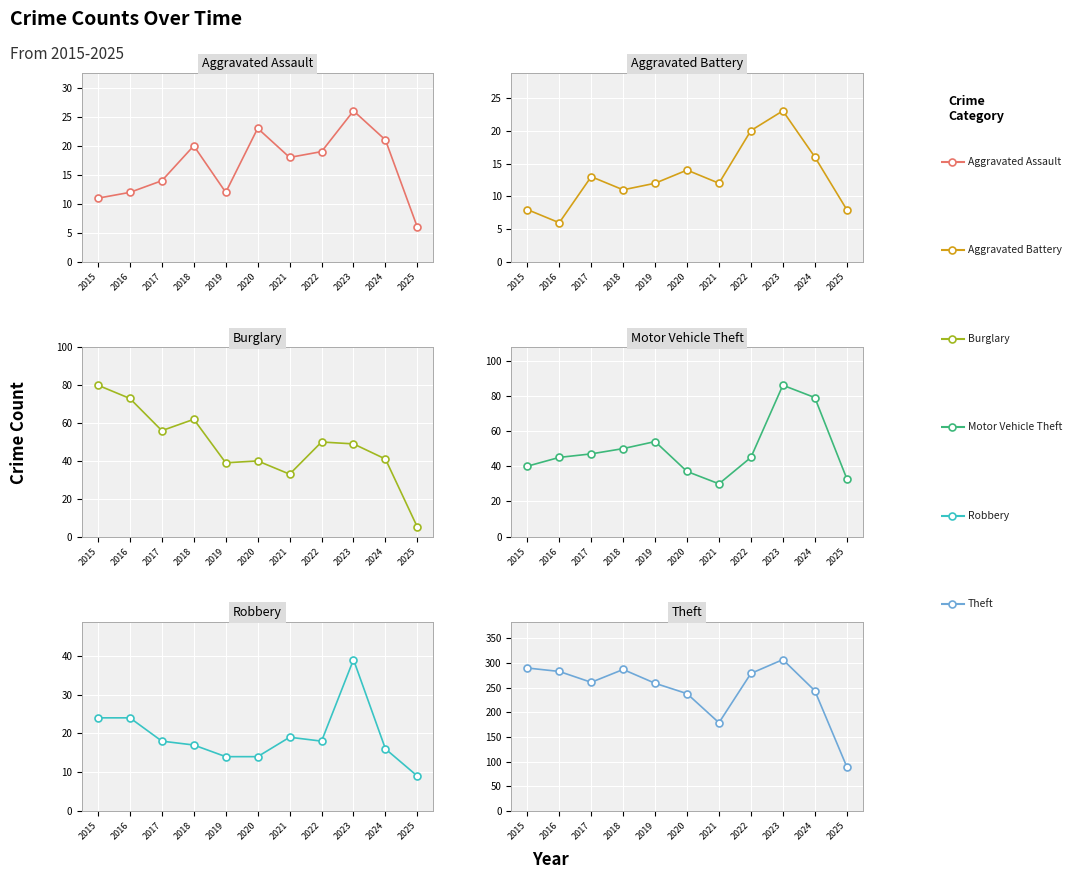

Which series has the largest Y range (max minus min)?

Theft